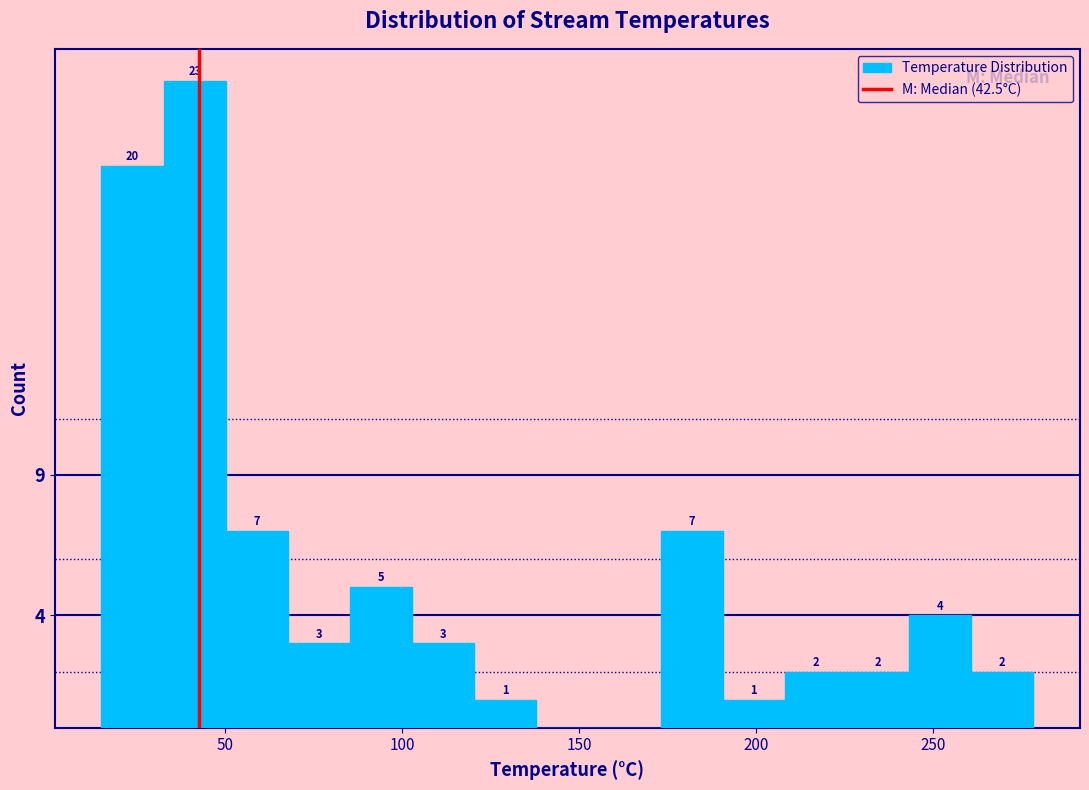

Read against the x-axis, roughly where is the centre of the tallest bar?

40